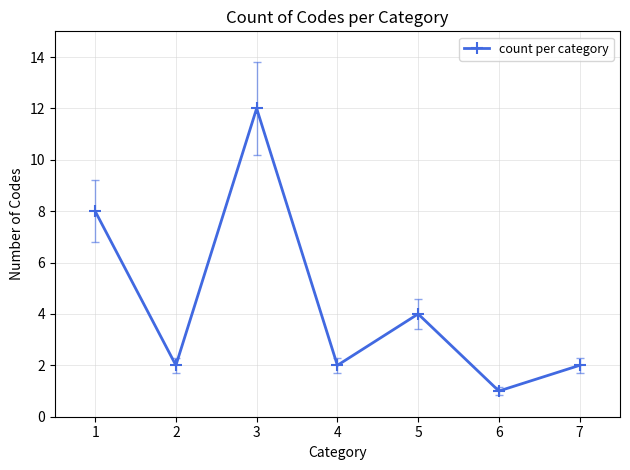

Which has a higher value, 5 or 3?

3